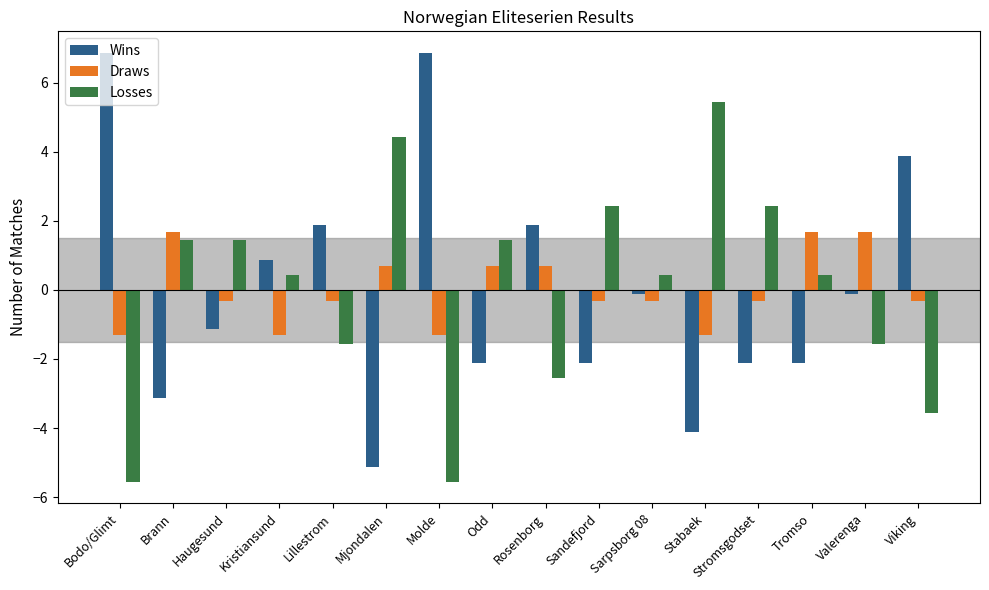

Is the value of Wins at Tromso greater than the value of Draws at Odd?

No